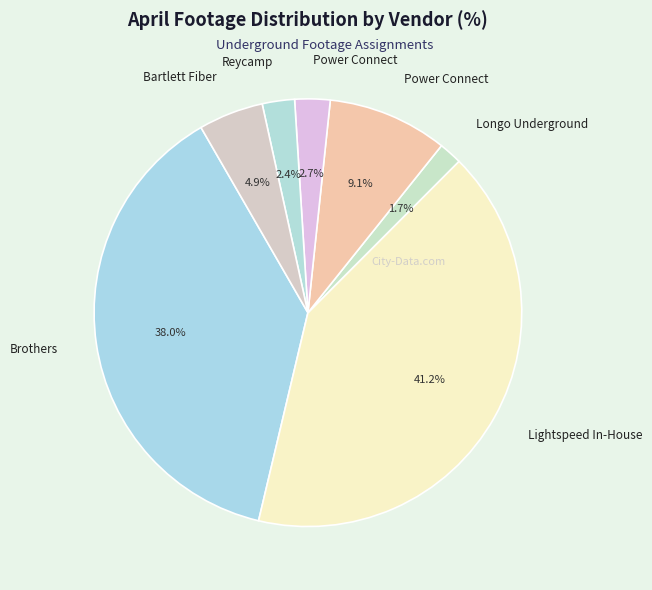

Which slice is the largest?

Lightspeed In-House